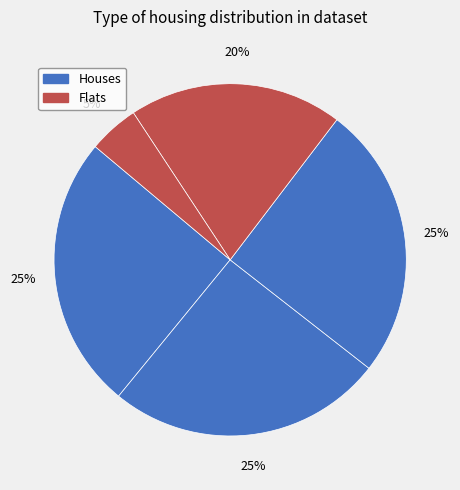

How many slices are in this pie chart?

5